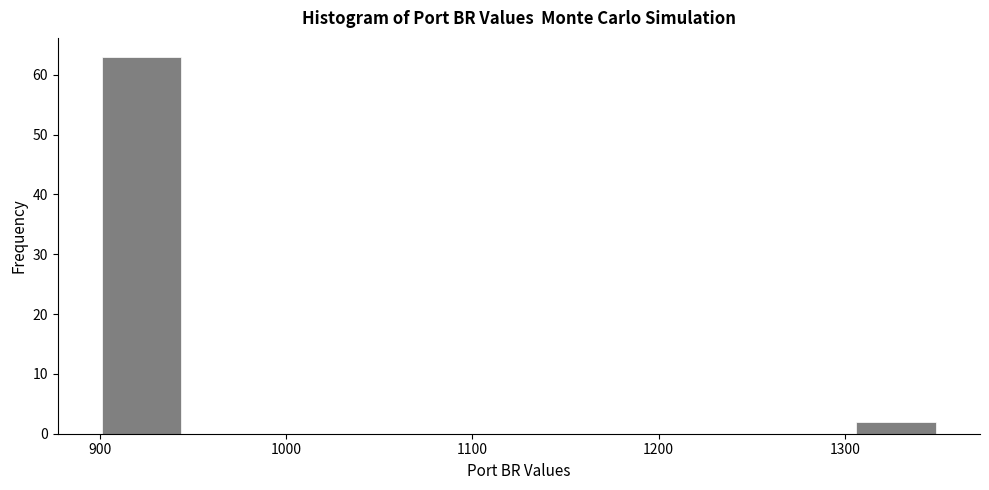

Reading left to right, transcribe this chart: for each bar, give the range it covers on the x-axis and its height. Neither the bar edges nor the heights are printed on the chart, so give them approximately, as read against the axes.

900 to 945: 63
945 to 990: 0
990 to 1035: 0
1035 to 1080: 0
1080 to 1125: 0
1125 to 1170: 0
1170 to 1215: 0
1215 to 1260: 0
1260 to 1305: 0
1305 to 1350: 2